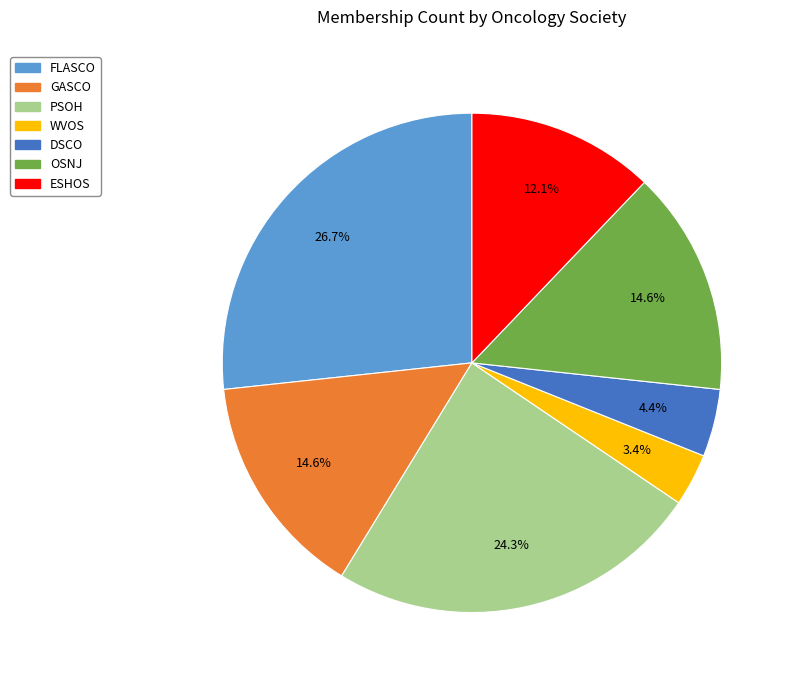

What percentage is the DSCO slice, to the nearest percent?

4%